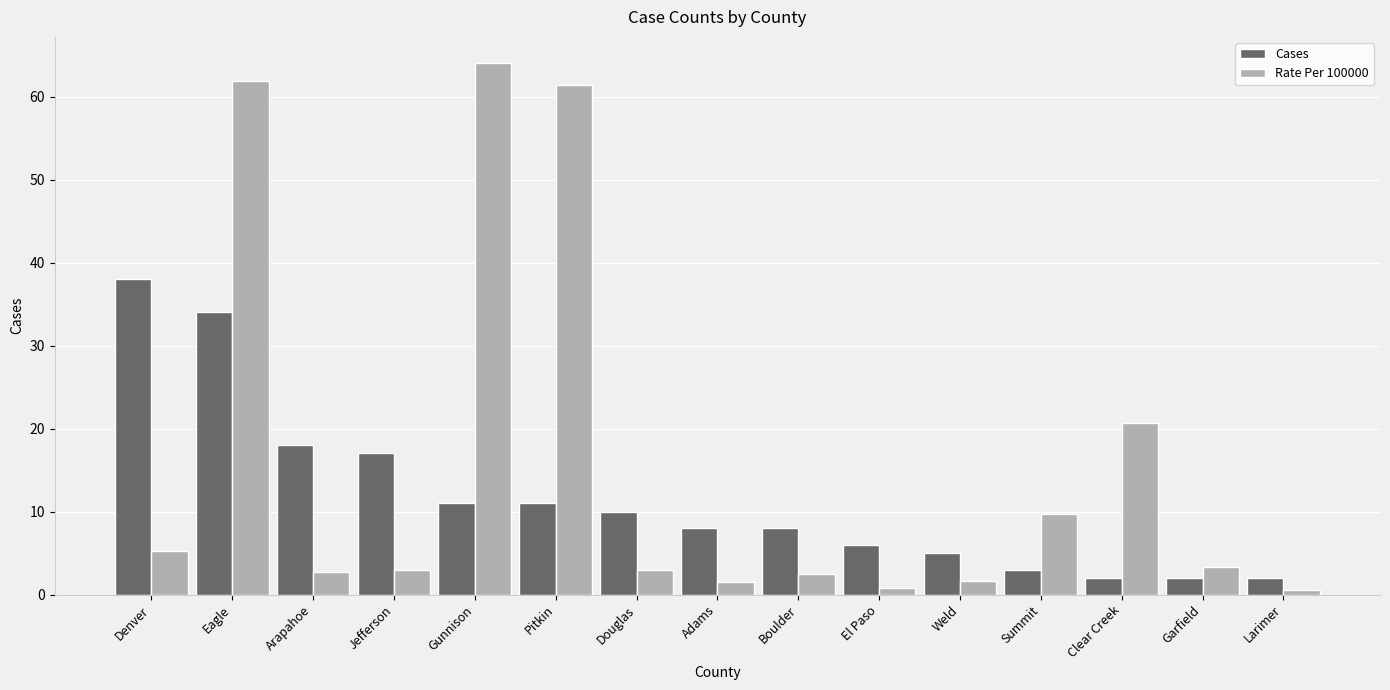

True or false: Cases has a value of 1.5 at Weld.

False